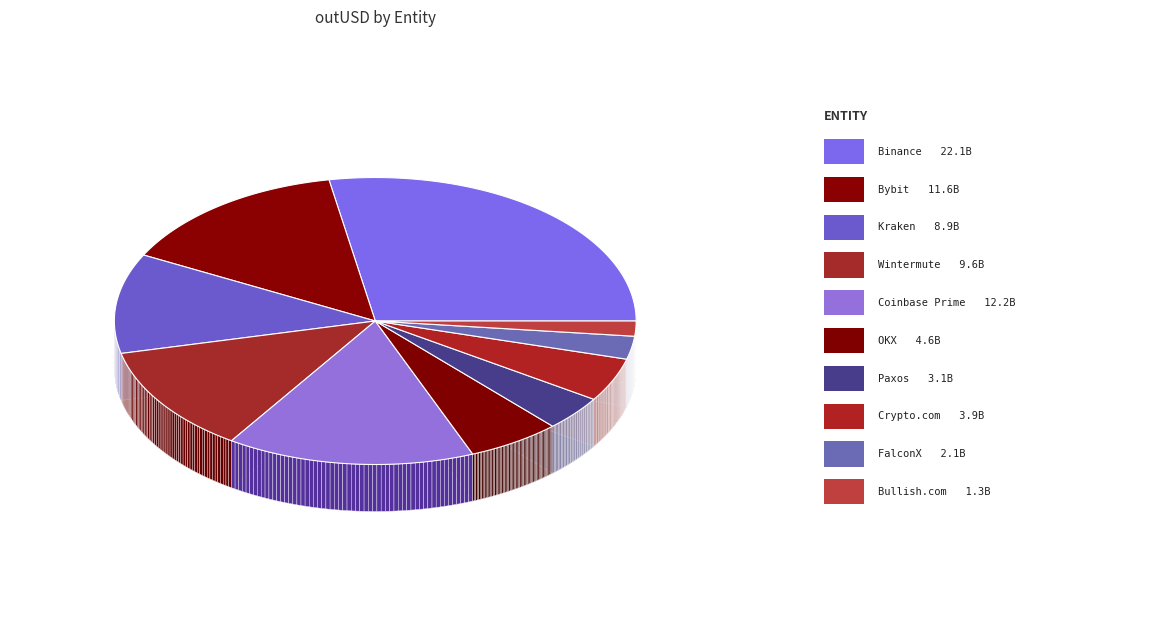

Rank the categories by value from highest to lowest.

Binance, Coinbase Prime, Bybit, Wintermute, Kraken, OKX, Crypto.com, Paxos, FalconX, Bullish.com